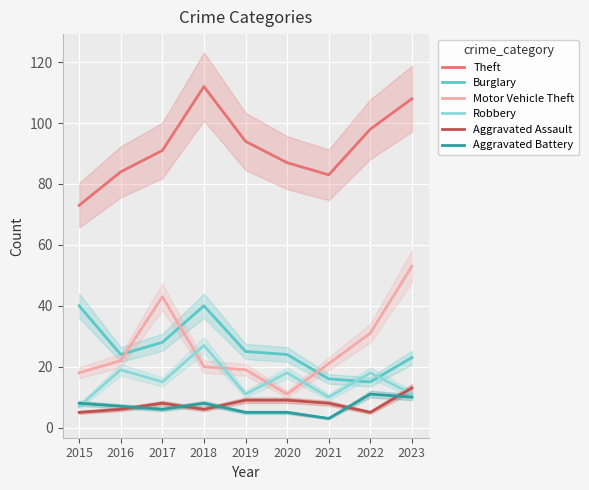

The Aggravated Battery series shows 3 at 2020. True or false?

False